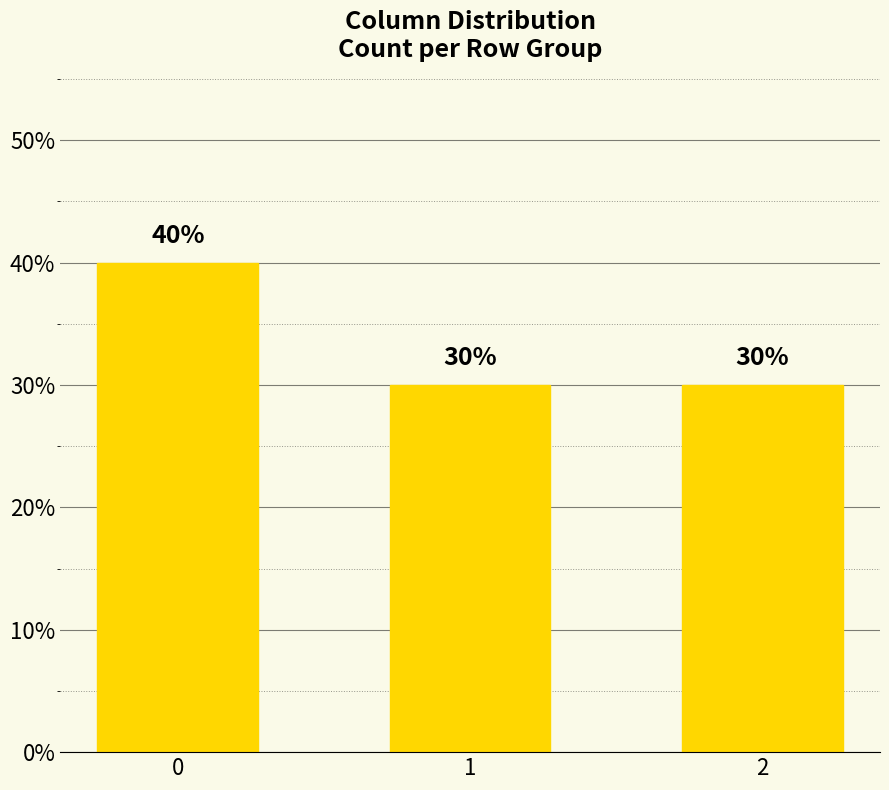

What is the ratio of the value at 1 to the value at 0?

0.8